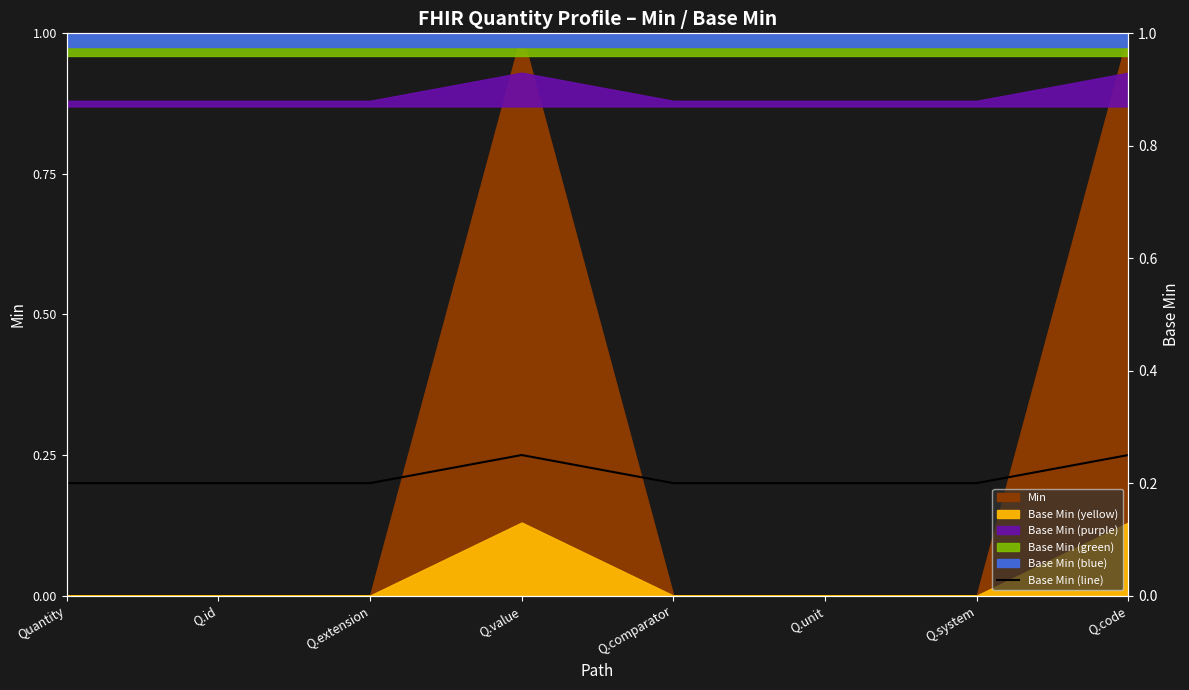

Between Q.value and Q.id, which is larger?

Q.value